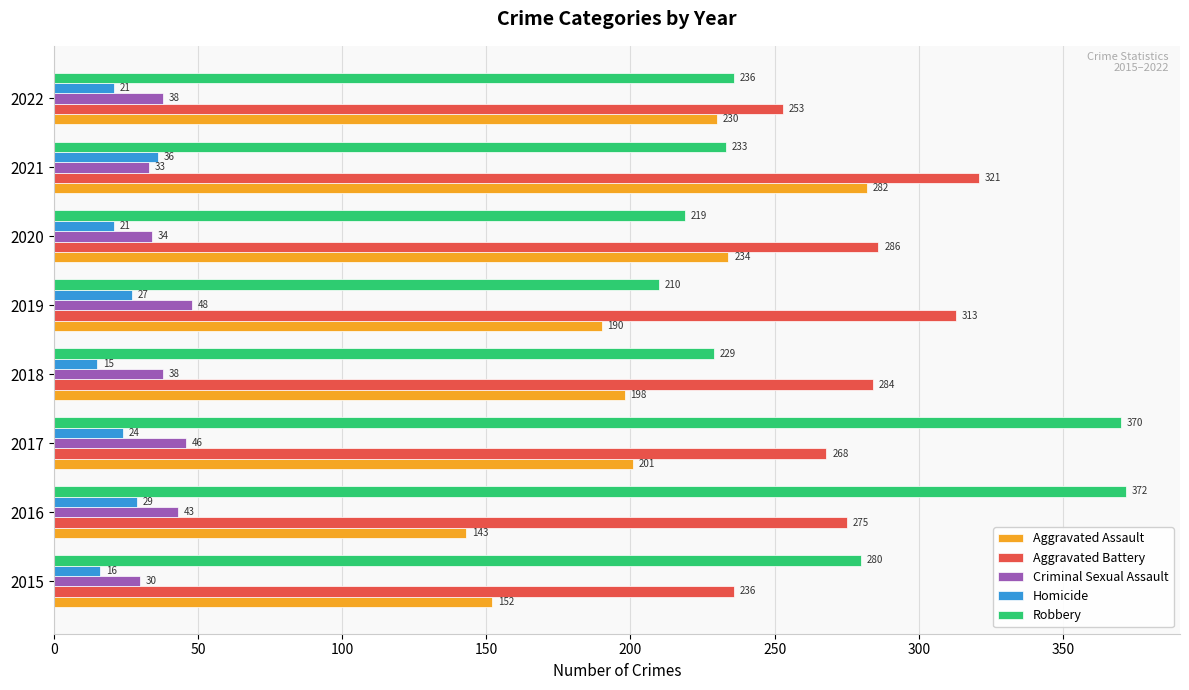

Which series has the widest spread of values?

Robbery